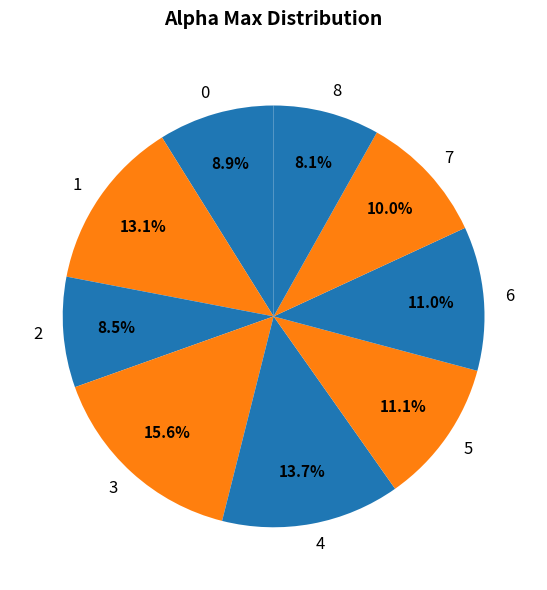

Which has a higher value, 7 or 4?

4